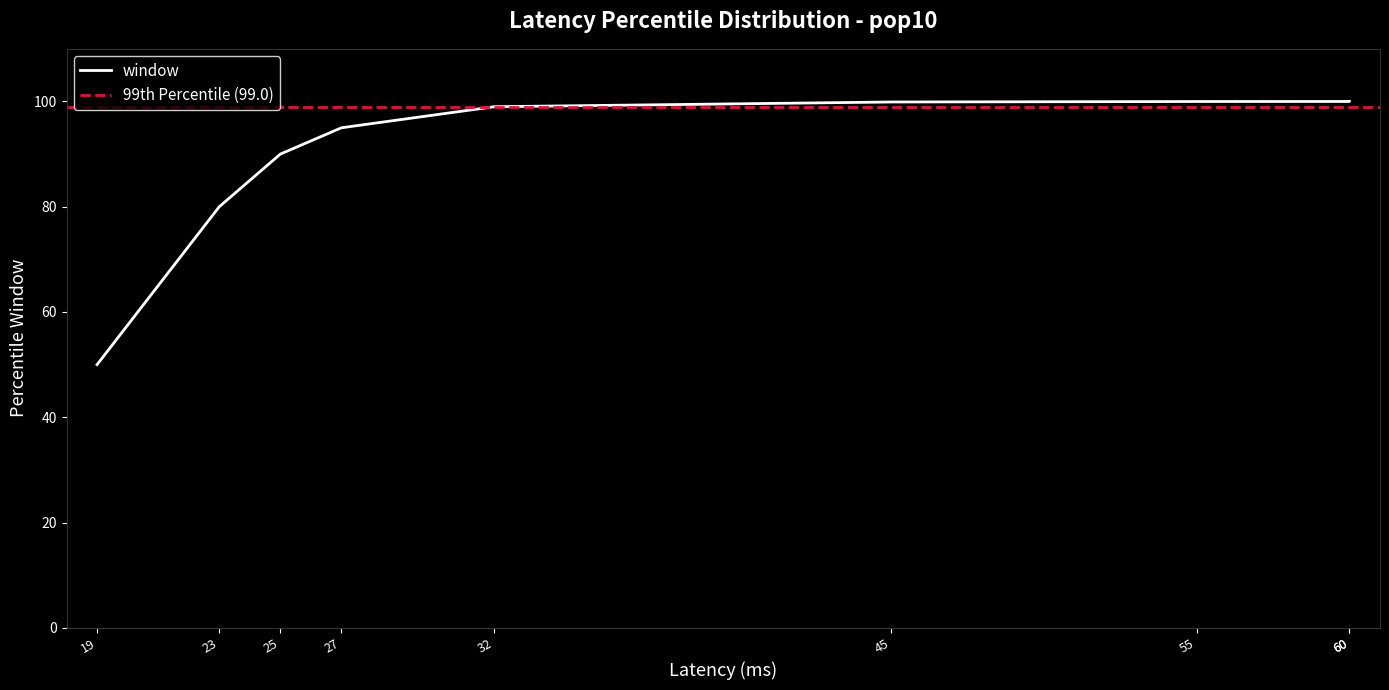

True or false: there are more than 1 points higher than both neighbors.

False